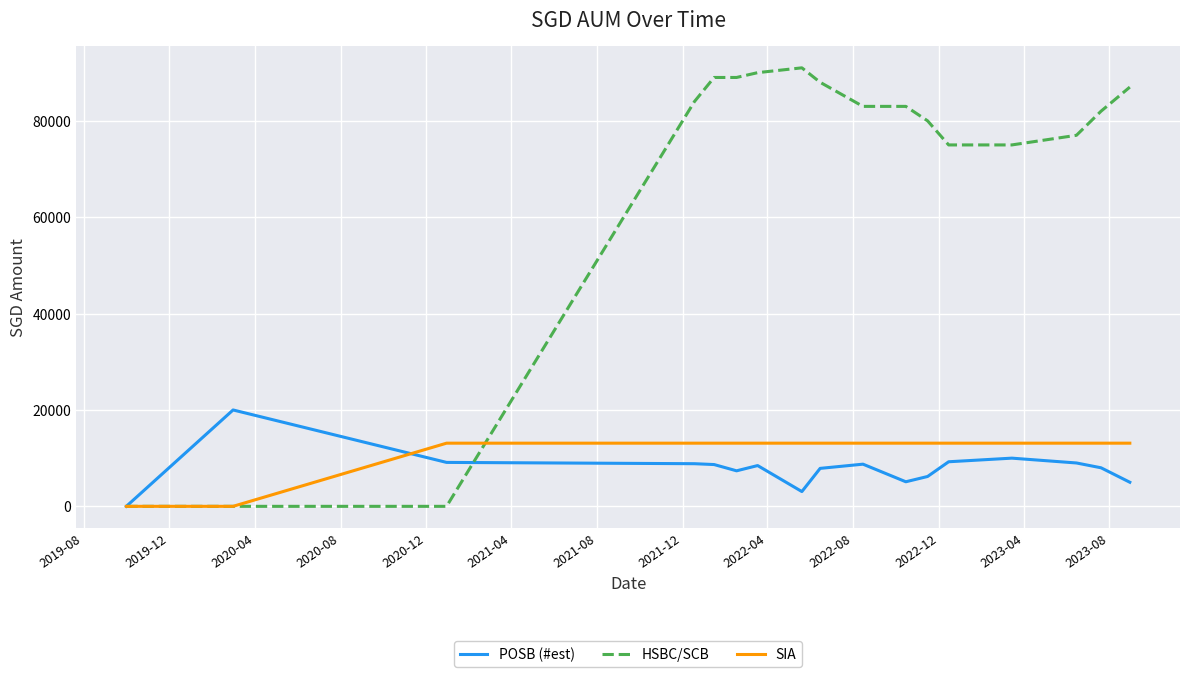

True or false: POSB (#est) and HSBC/SCB intersect in this chart.

True